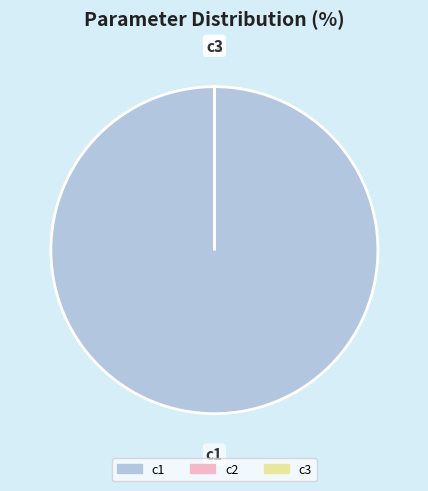

Which slice represents more than half of the pie?

c1